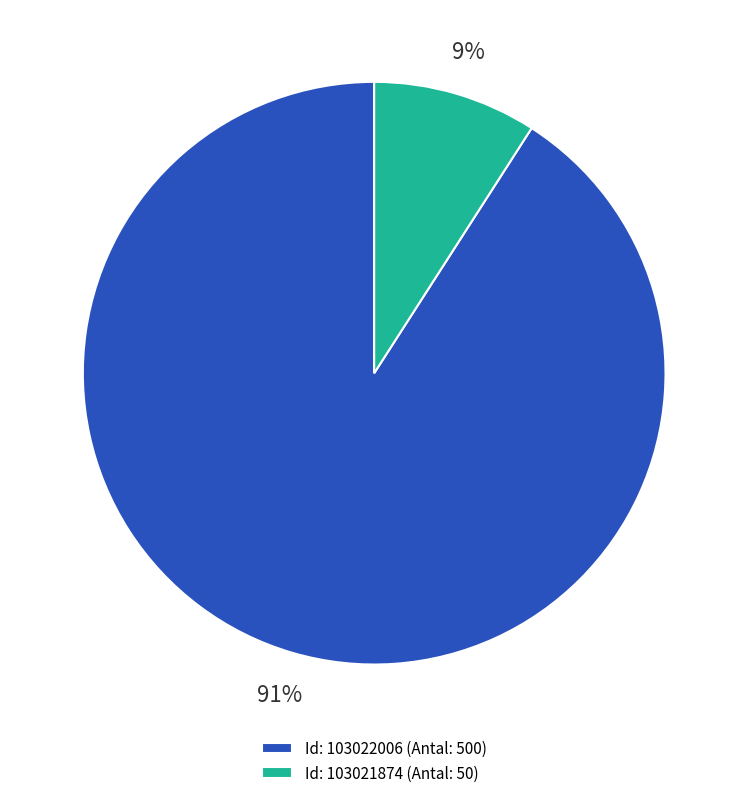

Which category accounts for the majority?

Id: 103022006 (Antal: 500)